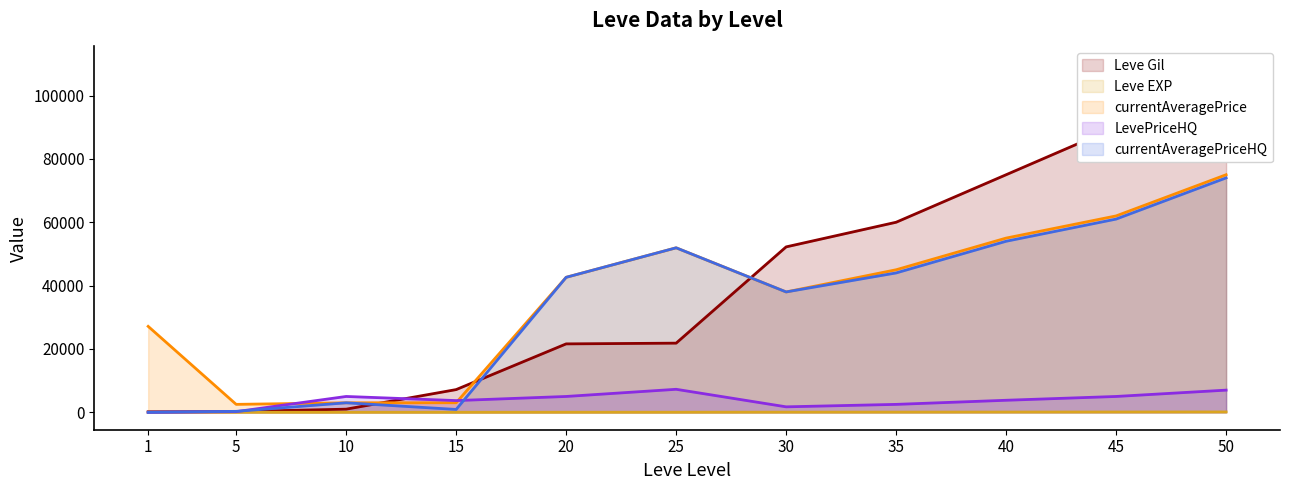

What is the value of the currentAveragePrice point at the 2nd from the left?

2507